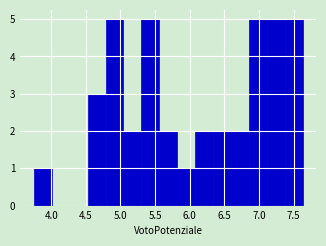

Reading left to right, transcribe this chart: for each bar, give the range it covers on the x-axis and its height. Neither the bar edges nor the heights are printed on the chart, so give them approximately, as read against the axes.

3.75 to 4.00: 1
4.00 to 4.25: 0
4.25 to 4.55: 0
4.55 to 4.80: 3
4.80 to 5.05: 5
5.05 to 5.30: 2
5.30 to 5.55: 5
5.55 to 5.80: 2
5.80 to 6.10: 1
6.10 to 6.35: 2
6.35 to 6.60: 2
6.60 to 6.85: 2
6.85 to 7.10: 5
7.10 to 7.35: 5
7.35 to 7.65: 5